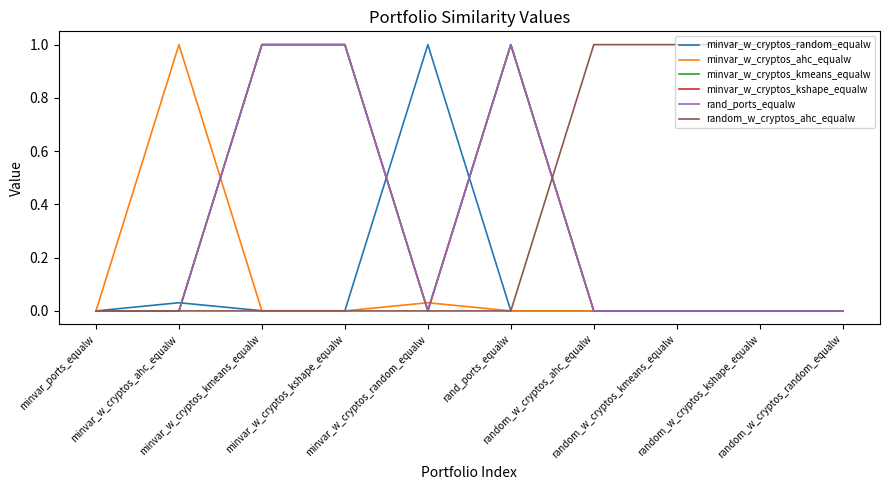

True or false: minvar_w_cryptos_kshape_equalw has more than 1 interior local peaks.

False